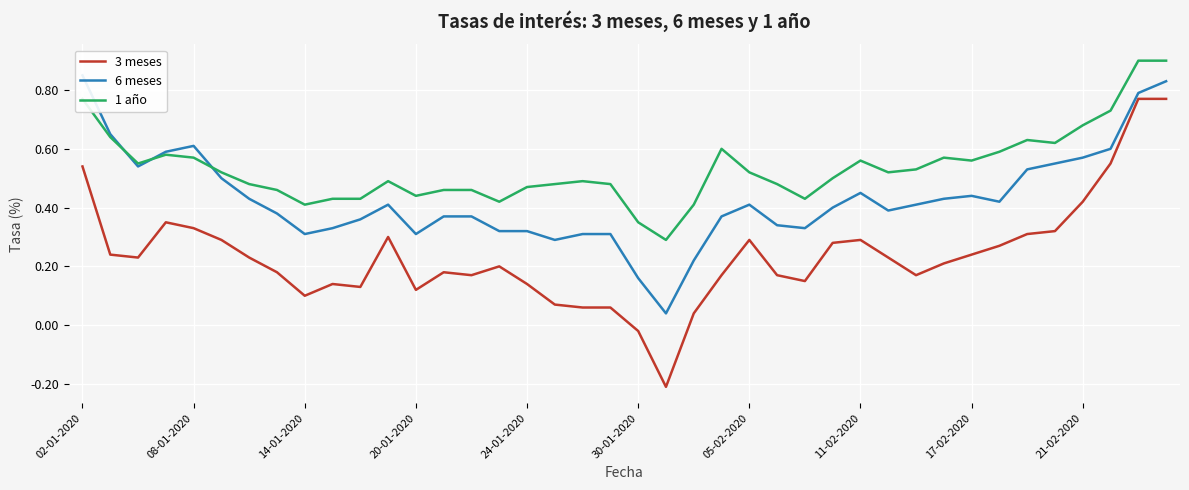

Between 10 and 21, which series saw the biggest shift?

3 meses